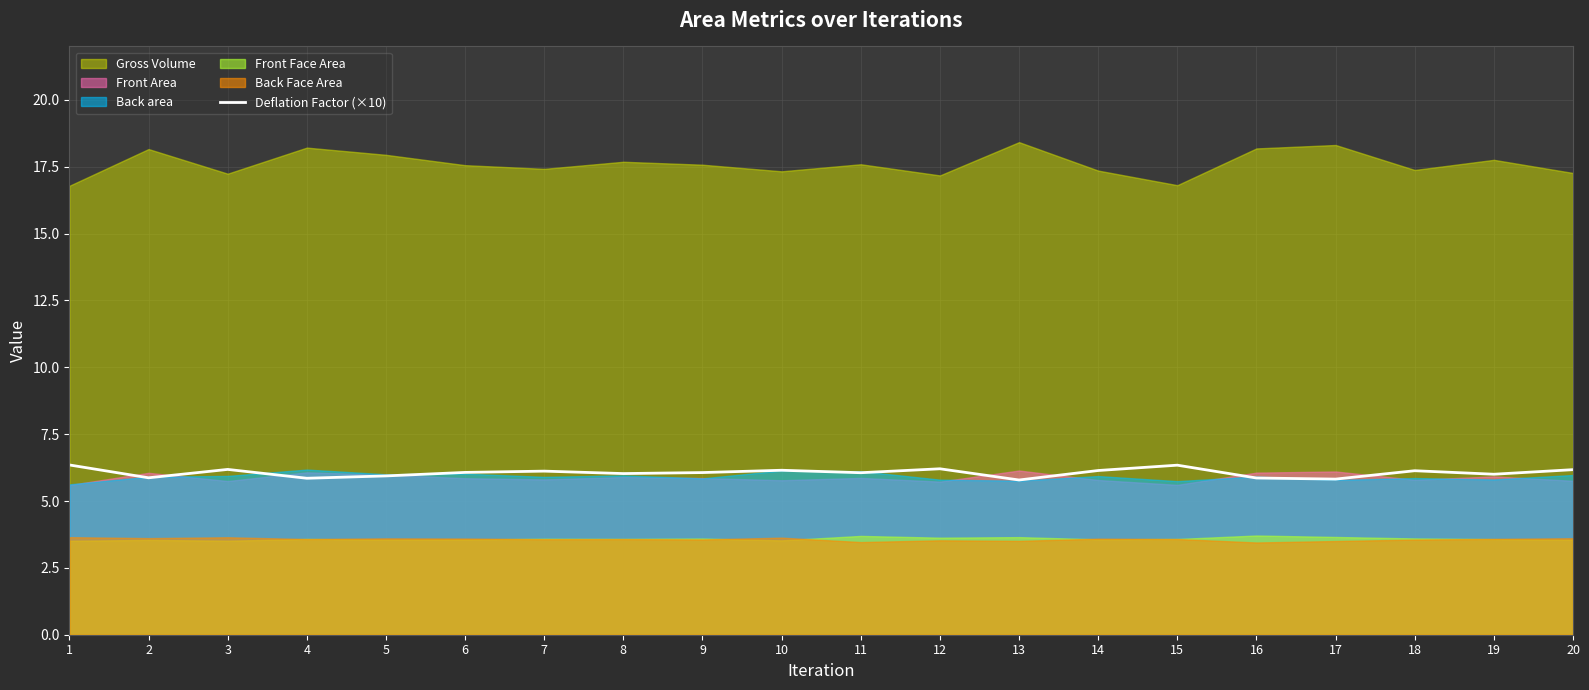

What is the maximum value for Deflation Factor (×10)?

6.3